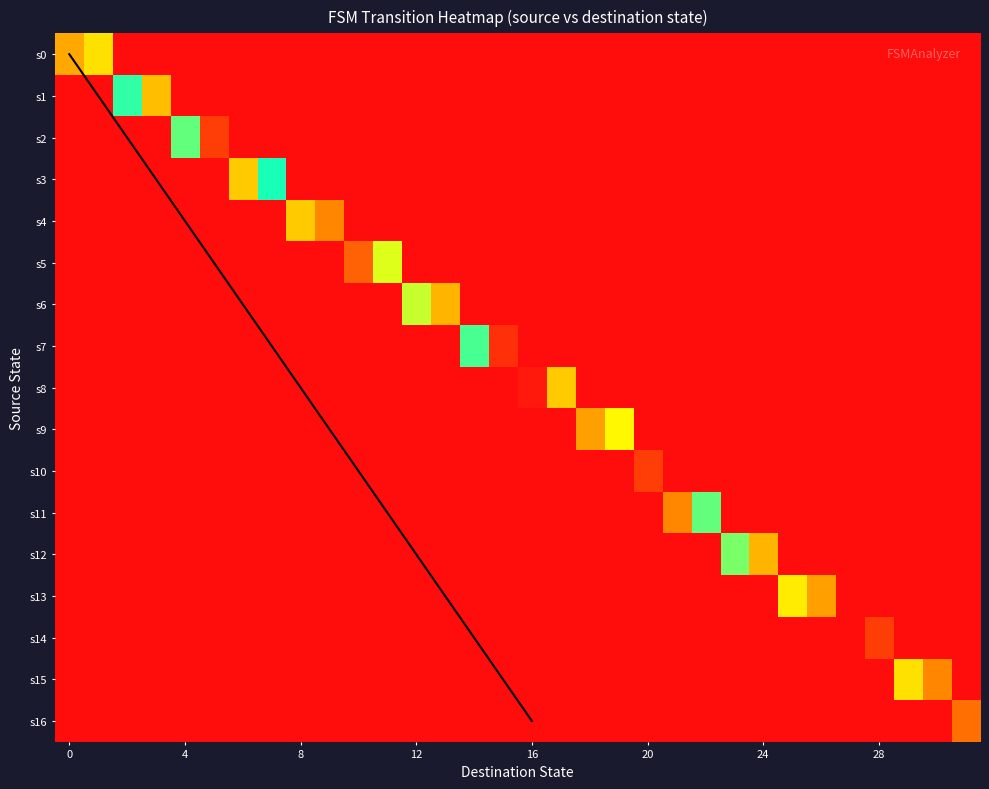

At how many categories does at least one series exceed 13?

18